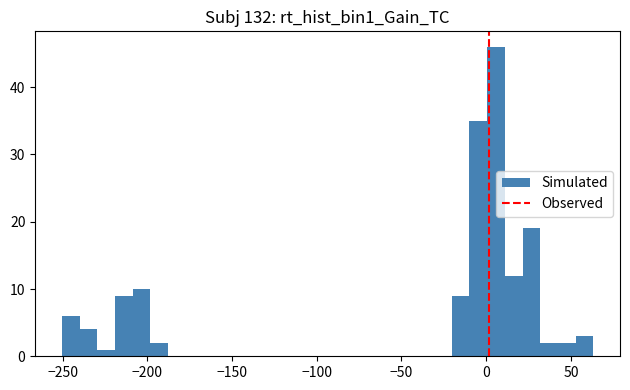

Around what value on the x-axis is the tallest bar? Give the approximate position of its centre, as read against the axis.

5